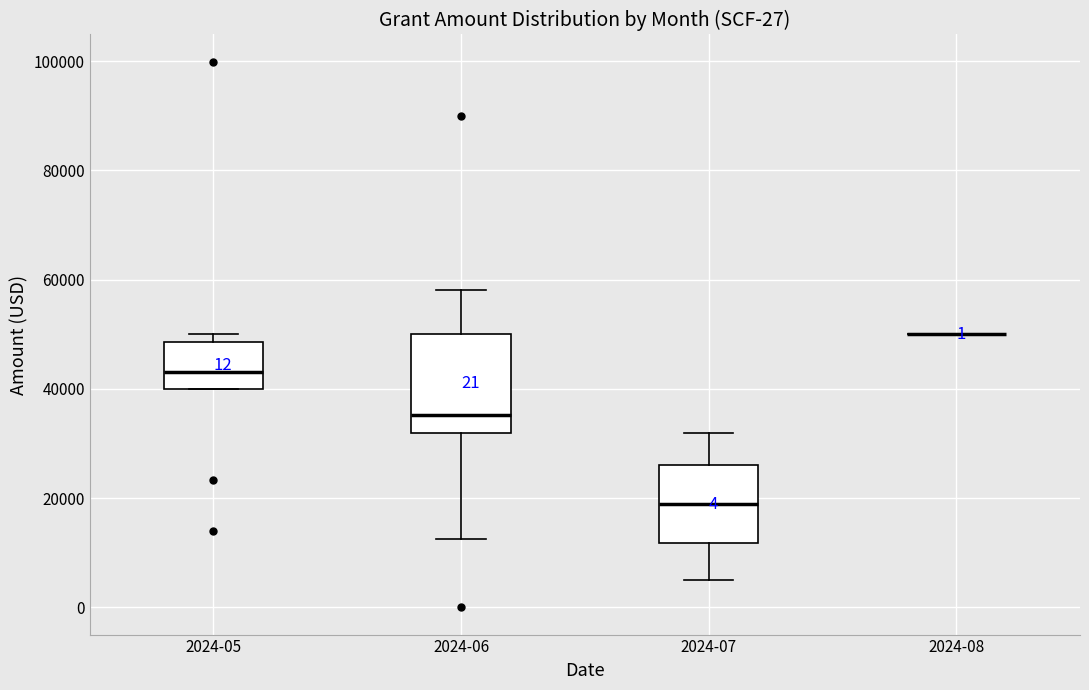

Reading left to right, transcribe this box plot: for each box, give where its median line is, the range the box spans, and where its two whiskers end, as read against the y-axis. The values are not printed on the chart, so give them approximately, as read against the axis.

2024-05: median 44000, box 40000 to 48000, whiskers 40000 to 50000
2024-06: median 36000, box 32000 to 50000, whiskers 12000 to 58000
2024-07: median 20000, box 12000 to 26000, whiskers 6000 to 32000
2024-08: box collapsed to a line at 50000, whiskers 50000 to 50000